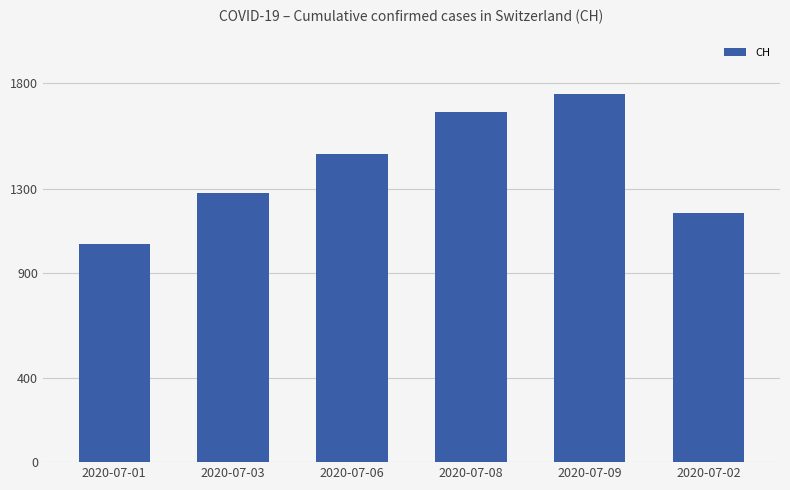

The chart shows a value of 1847 at 2020-07-02. True or false?

False